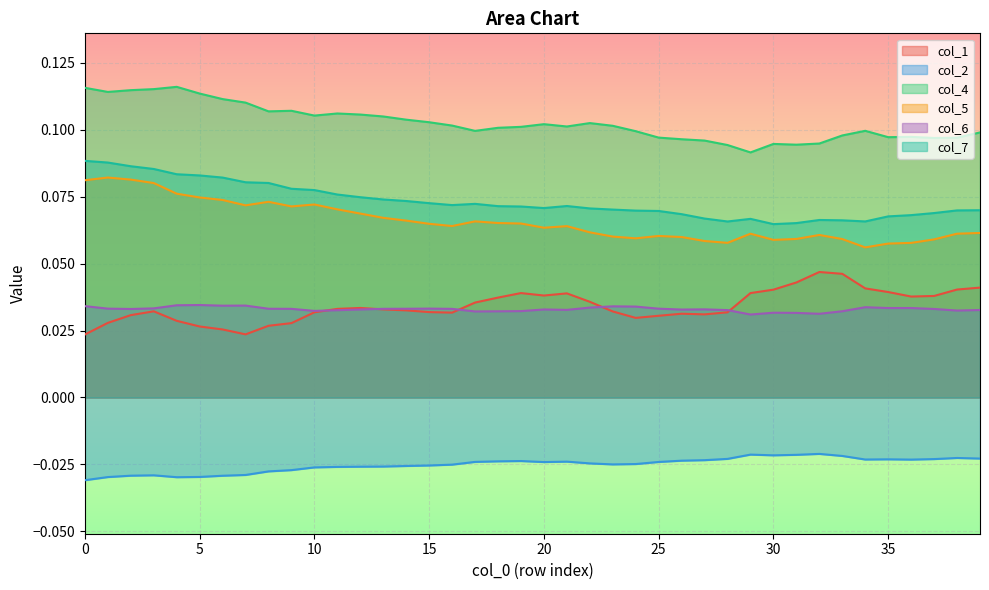

How many lines are shown in the chart?

6